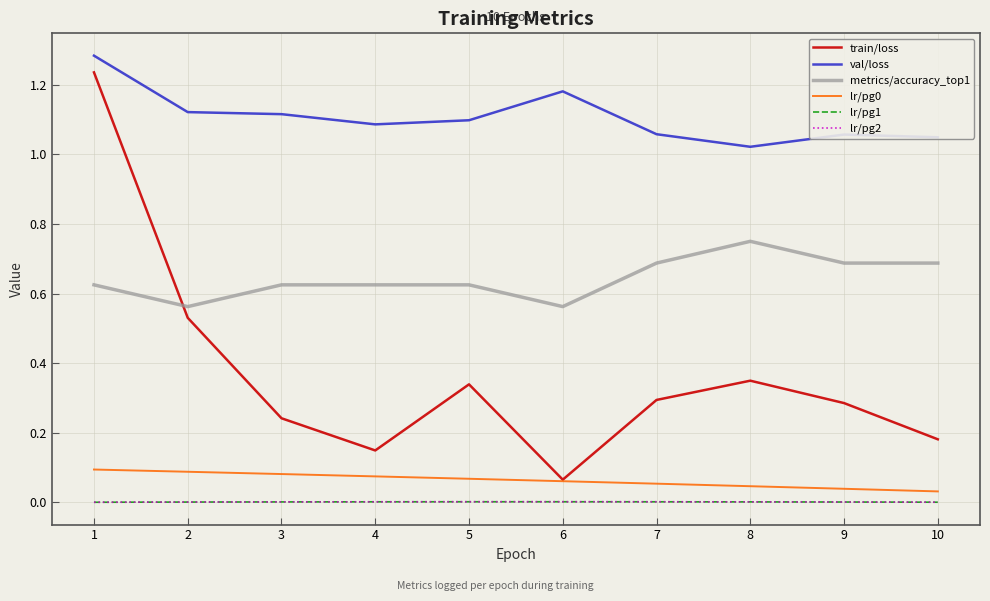

Does the chart display data point markers on the line(s)?

No